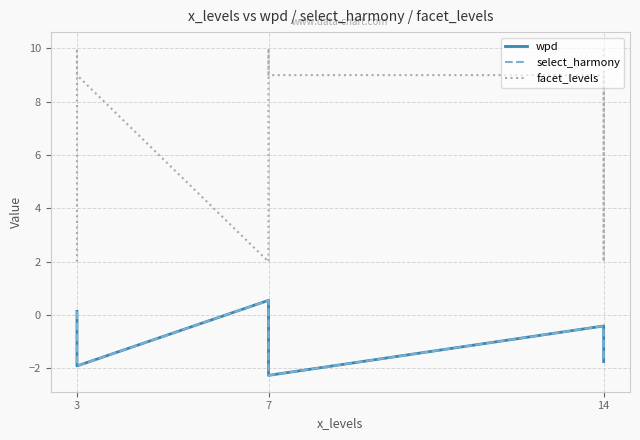

At which label does wpd first exceed -1?

3